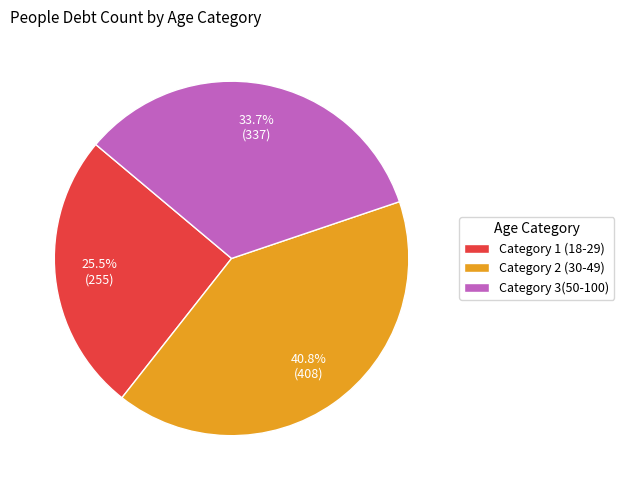

Does Category 1 (18-29) account for over 50% of the chart?

No